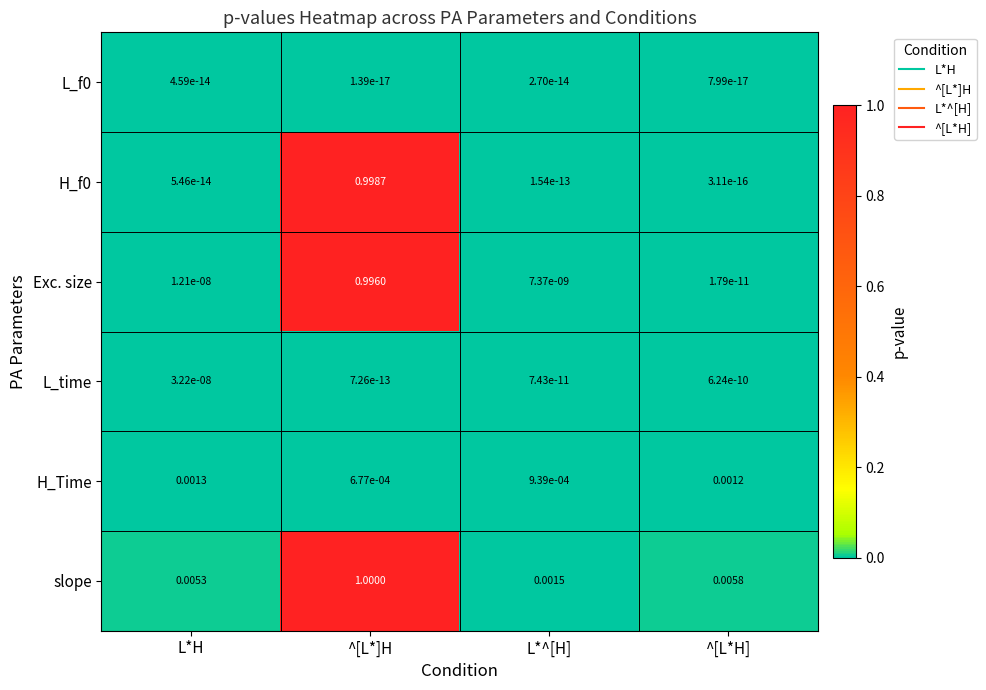

Which series changed the most between L*H and ^[L*H]?

slope